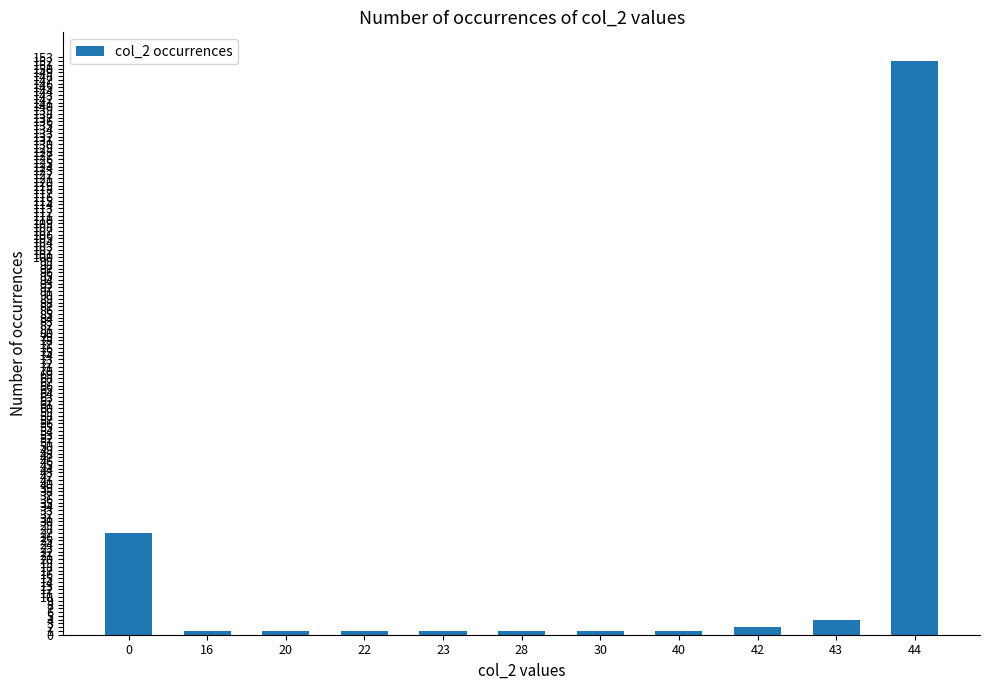

Reading left to right, extract all data points from this chart.

27	1	1	1	1	1	1	1	2	4	152